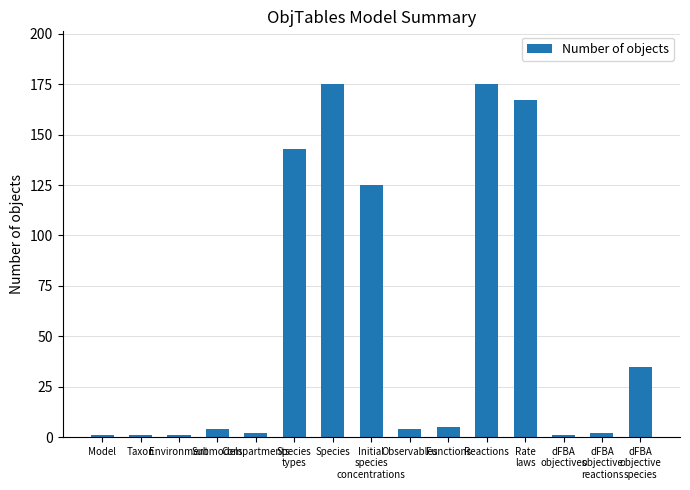

What is the change in value from Compartments to Reactions?

+173